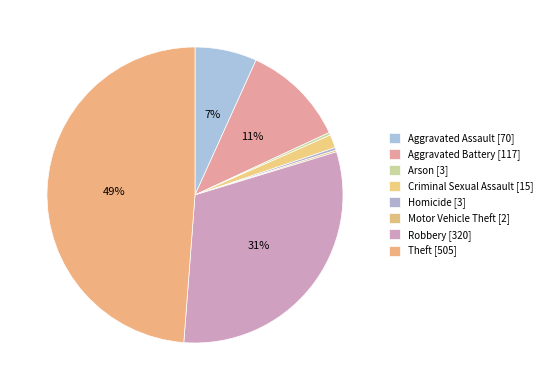

Does Robbery represent more than half of the total?

No